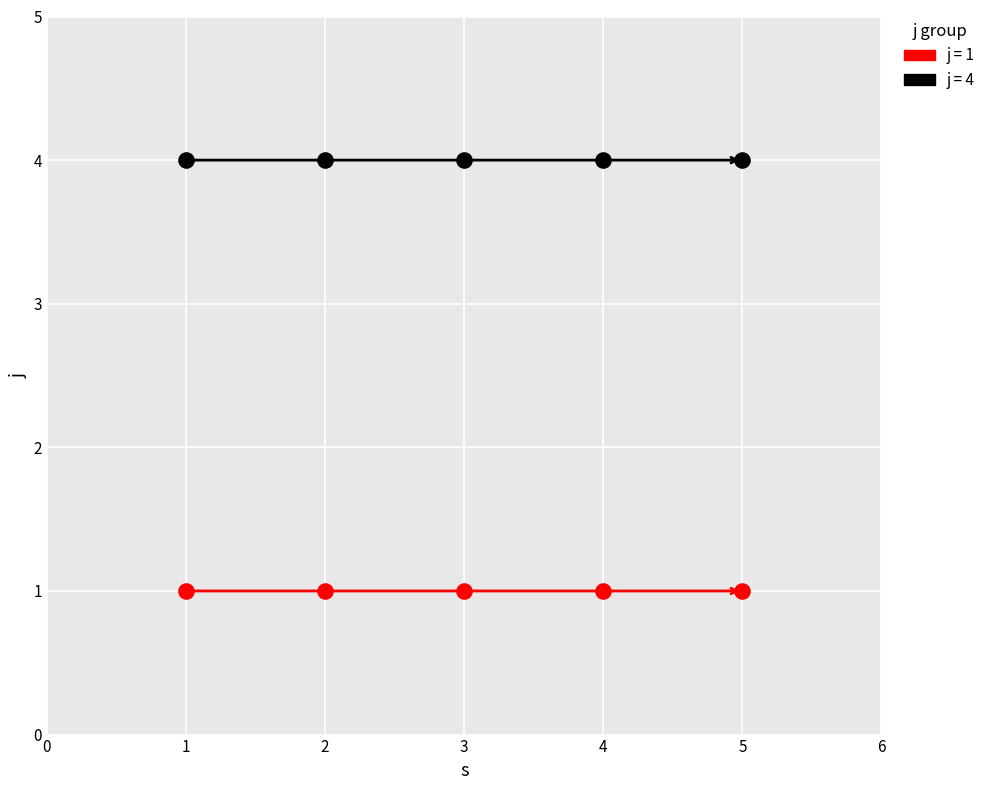

Across all data points, what is the average X value?

3